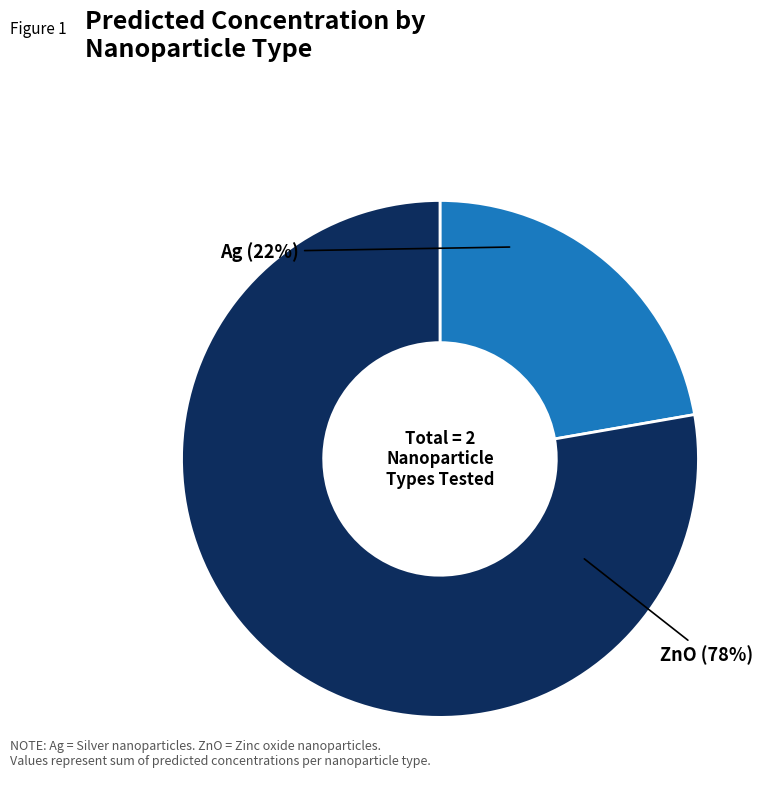

What percentage is the Ag slice, to the nearest percent?

22%